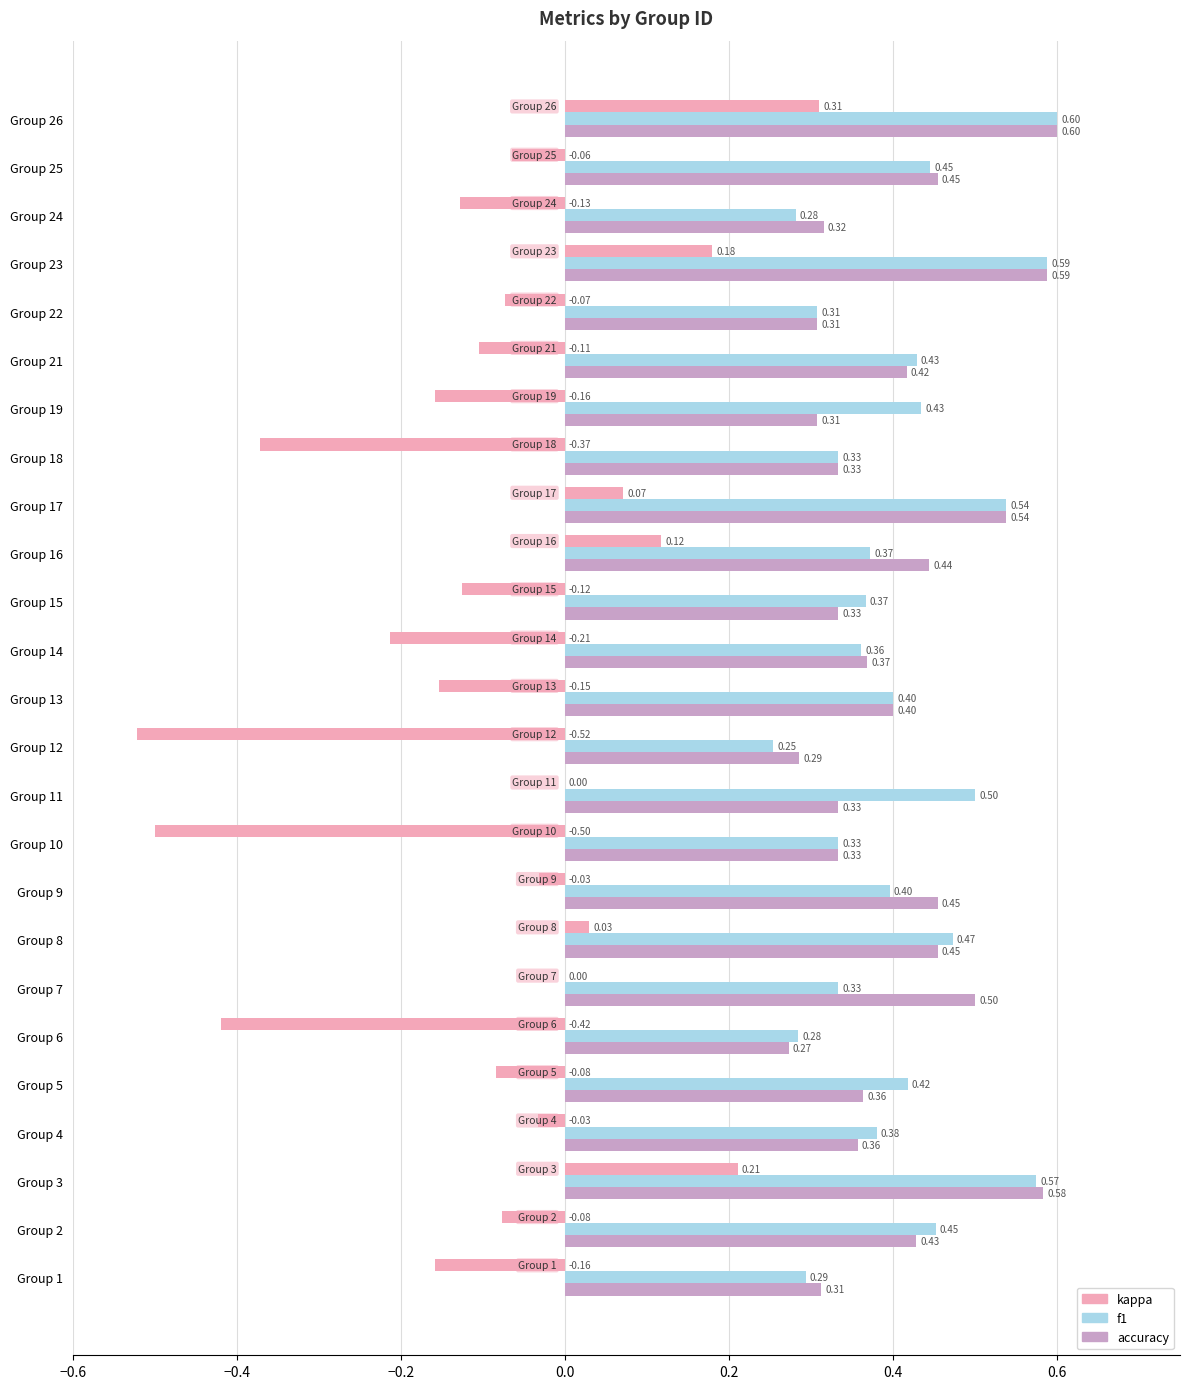

What is the sum of all accuracy values?

10.1